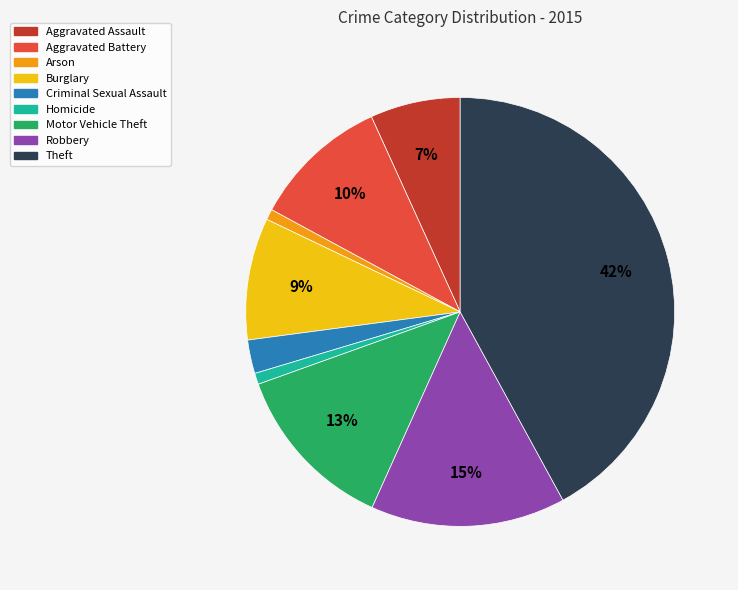

Between Aggravated Assault and Robbery, which is larger?

Robbery